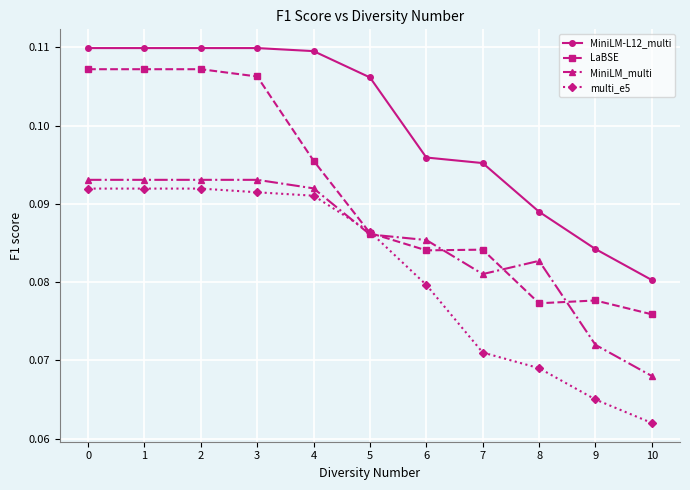

Which series changed the most between 5 and 10?

MiniLM-L12_multi